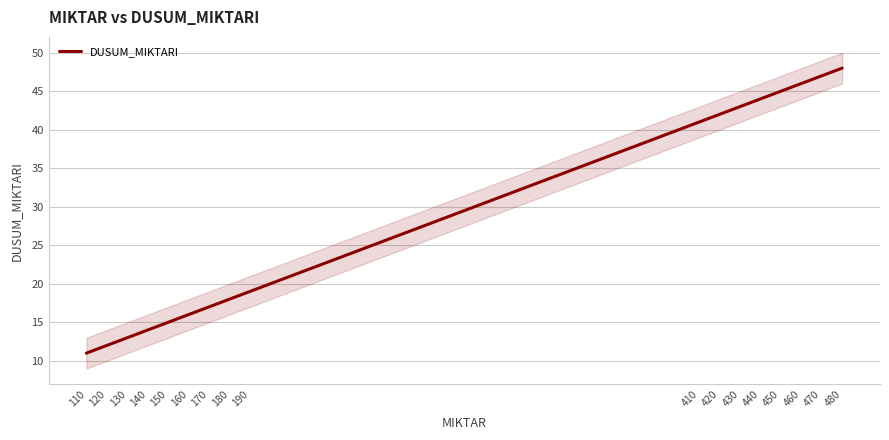

How many categories are shown in the chart?

17